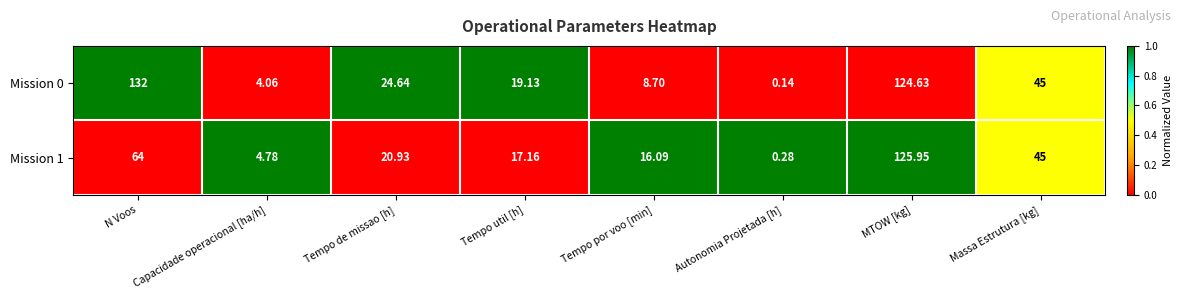

Rank the categories by Mission 1 value from lowest to highest.

Autonomia Projetada [h], Capacidade operacional [ha/h], Tempo por voo [min], Tempo util [h], Tempo de missao [h], Massa Estrutura [kg], N Voos, MTOW [kg]